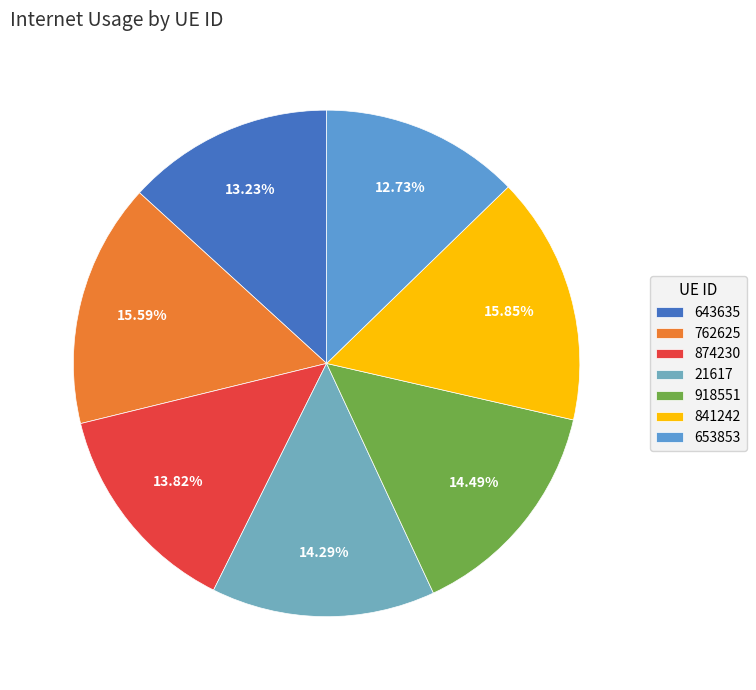

To the nearest percent, what is the difference between the 874230 and 918551 slice percentages?

1%